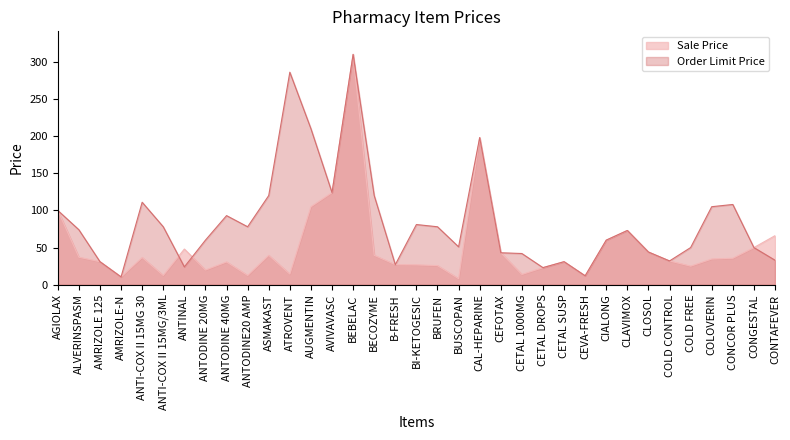

What is the sum of the Order Limit Price values at BRUFEN and ANTODINE20 AMP?

156.0